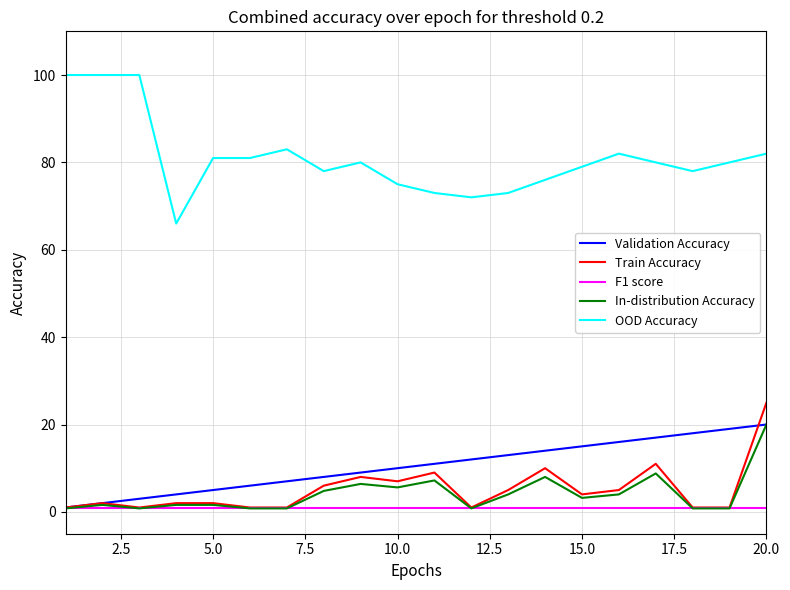

True or false: In-distribution Accuracy and OOD Accuracy intersect in this chart.

False